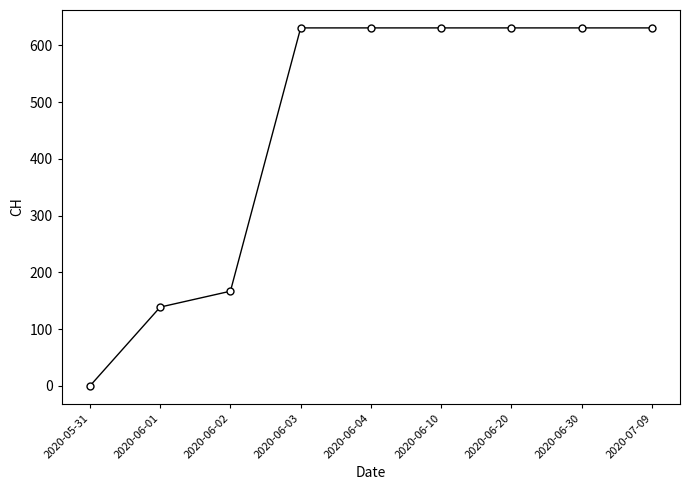

How many distinct data groups are displayed?

1